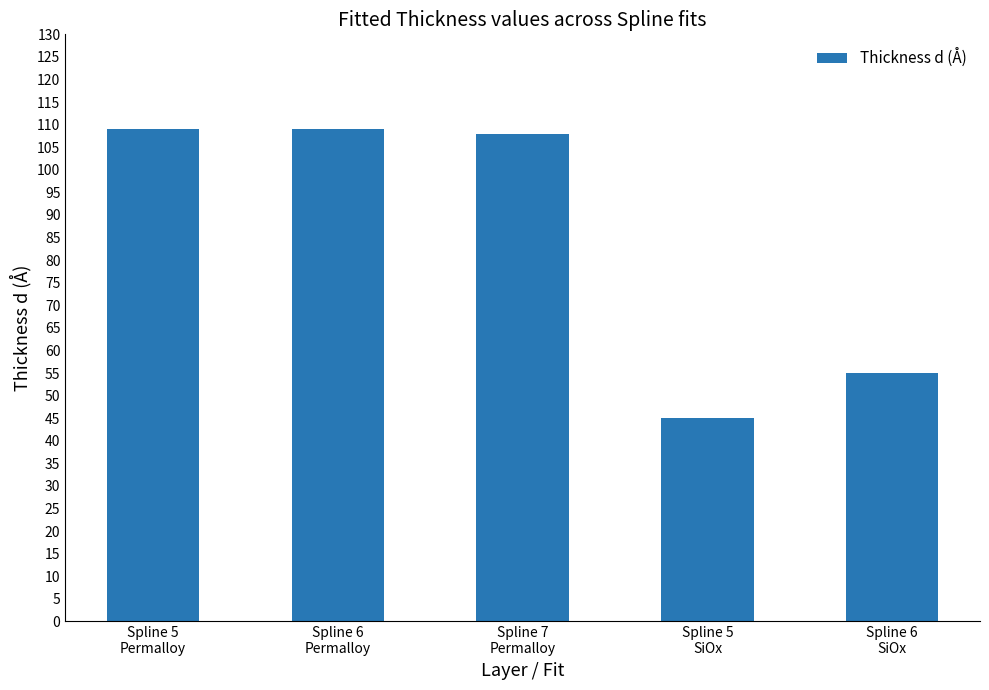

How many bars are there in total?

5